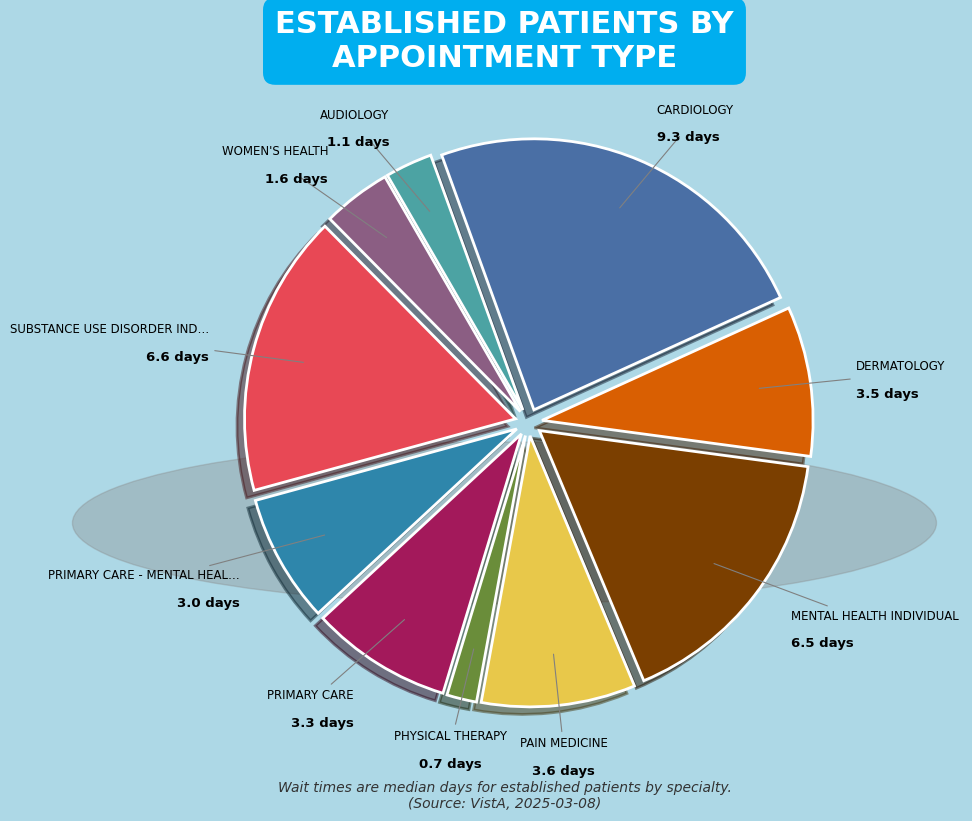

Which slice is the largest?

CARDIOLOGY